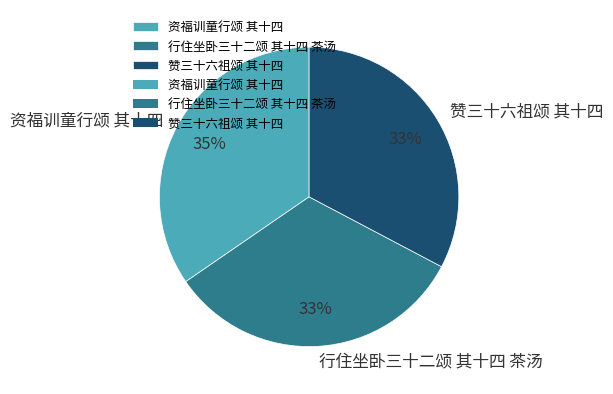

Approximately how many times larger is the value at 资福训童行颂 其十四 compared to 行住坐卧三十二颂 其十四 茶汤?

1.1